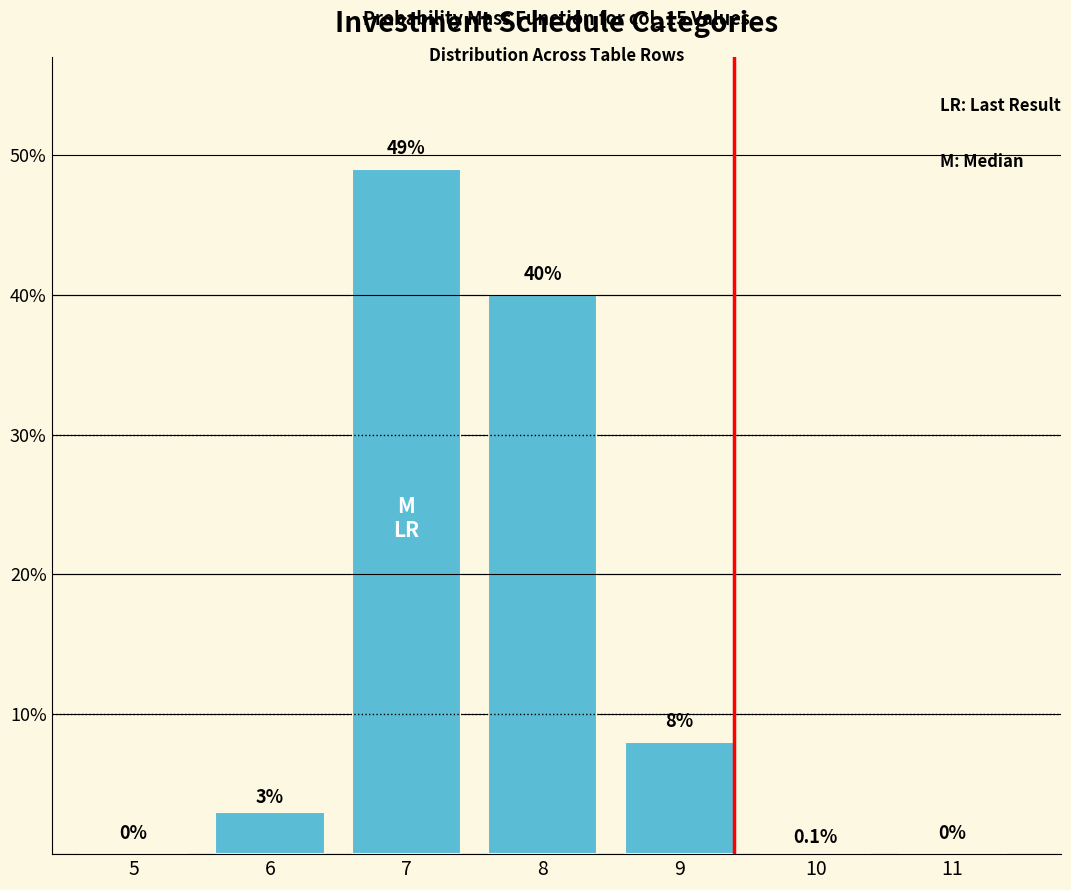

Reading right to left, extract all data points from this chart.

11=0.0	10=0.1	9=8.0	8=40.0	7=49.0	6=3.0	5=0.0